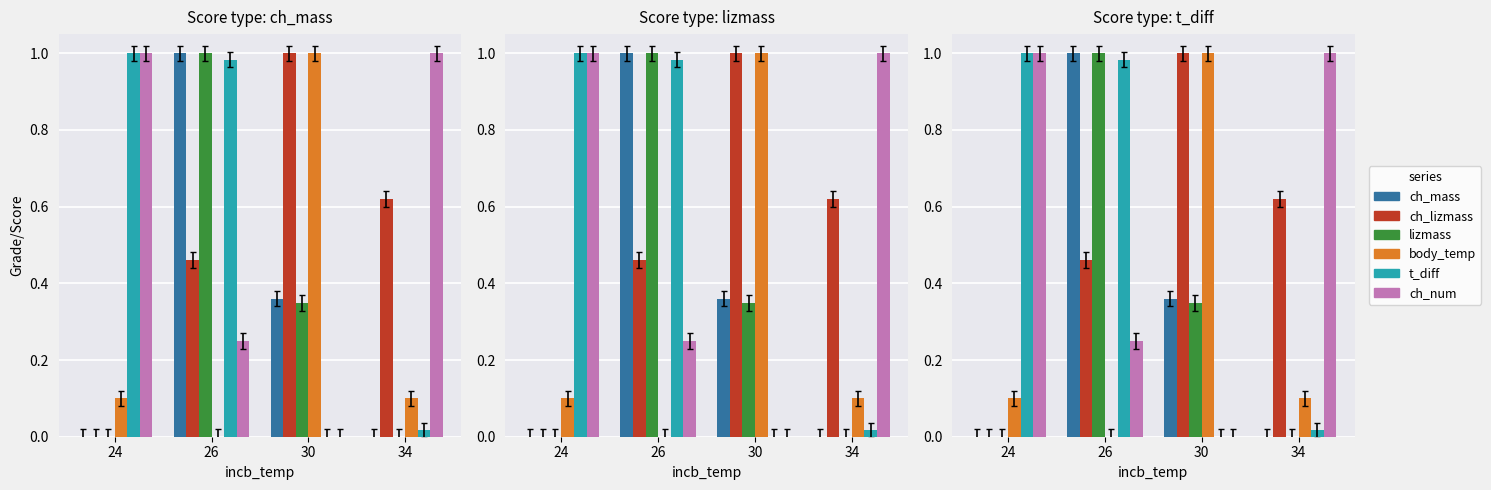

Rank the series by their maximum value, from lowest to highest.

ch_mass, ch_lizmass, lizmass, body_temp, t_diff, ch_num